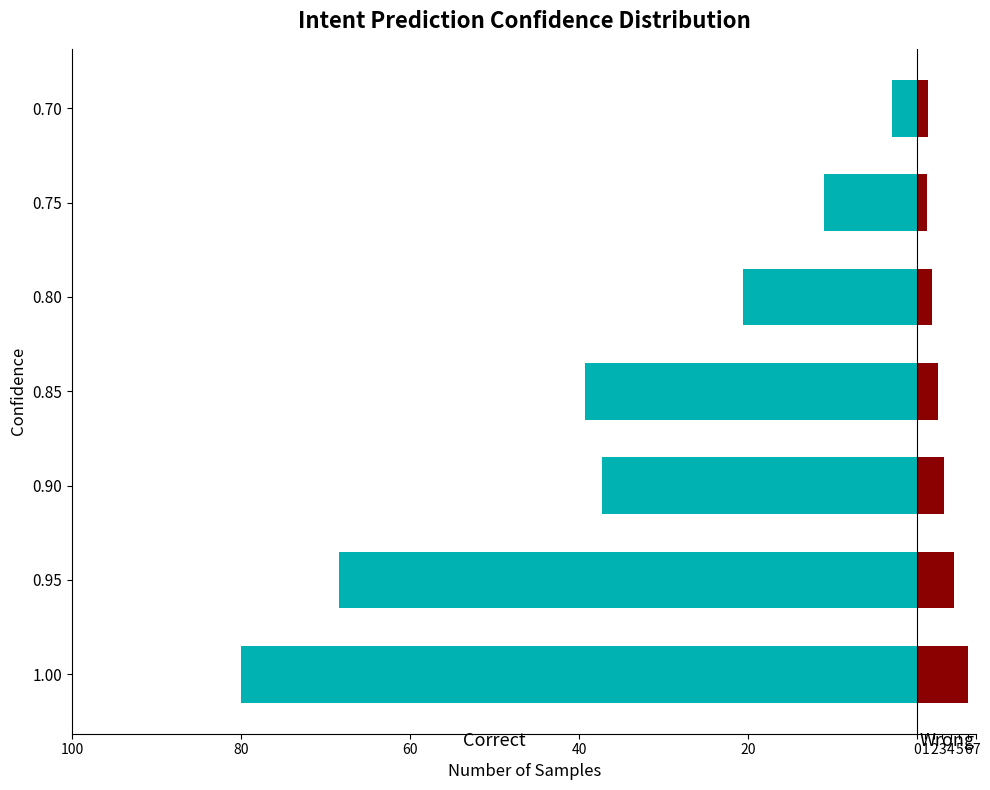

How many bars are there in total?

14